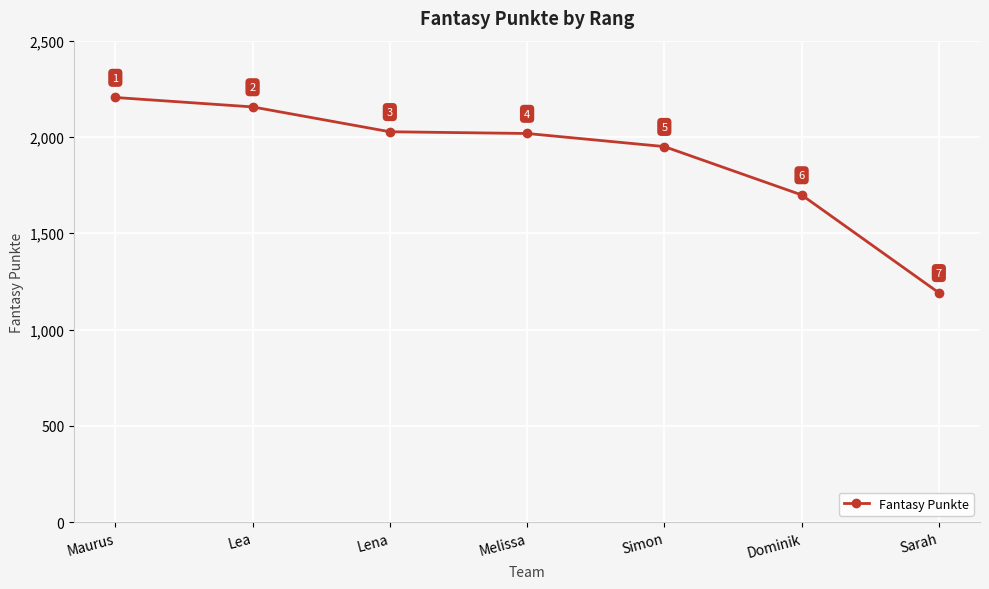

What is the change in value from Maurus to Lea?

-49